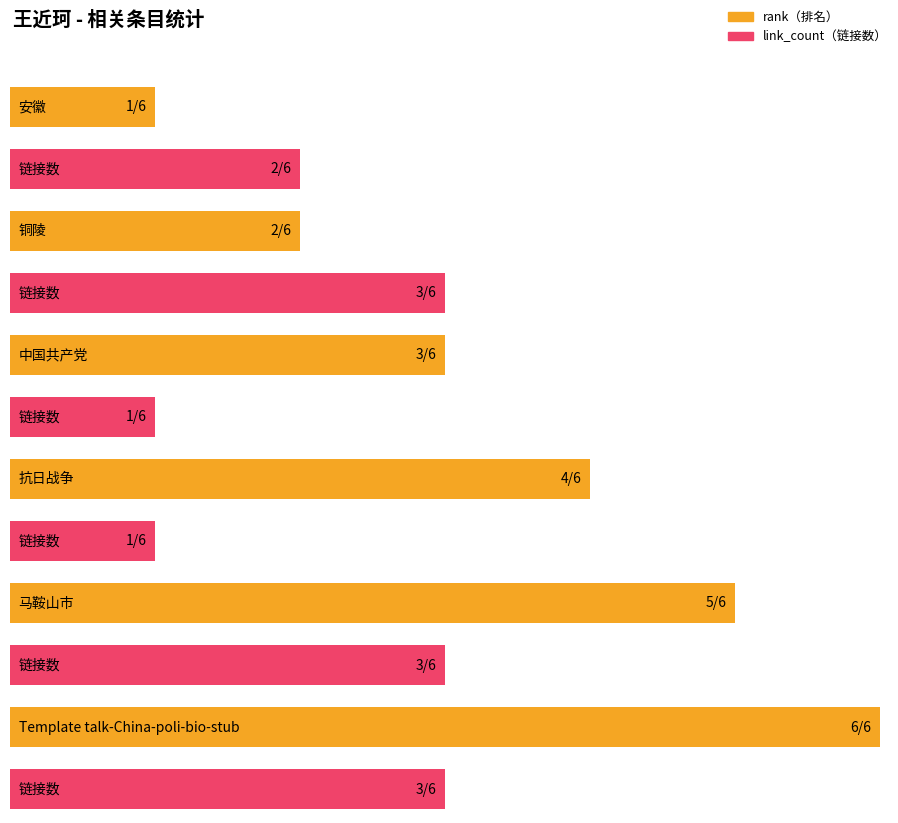

How many values in the rank series exceed 4?

2